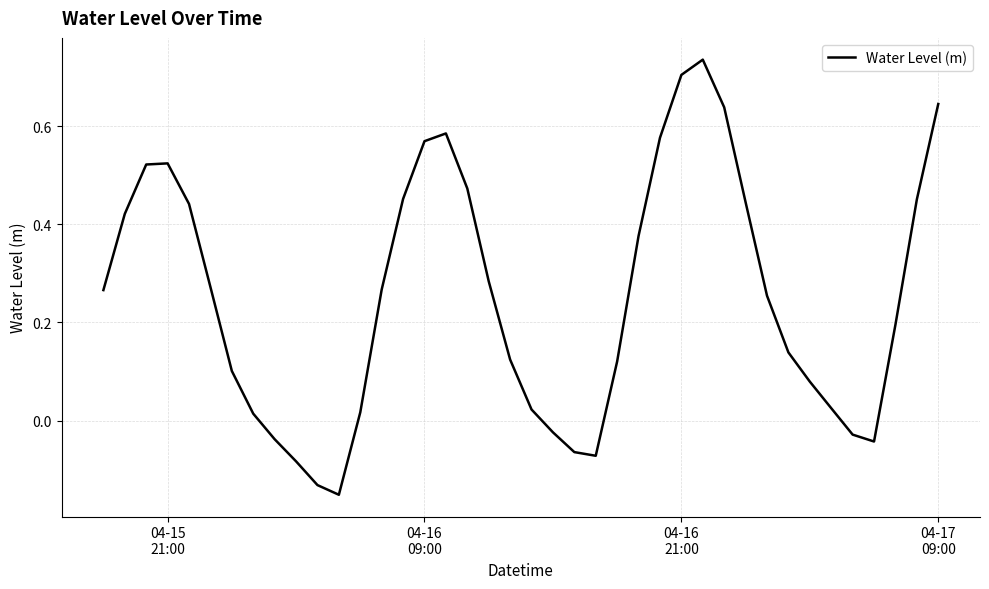

Reading left to right, transcribe all the data shown in this chart.

0.3	0.4	0.5	0.5	0.4	0.3	0.1	0.0	-0.0	-0.1	-0.1	-0.2	0.0	0.3	0.5	0.6	0.6	0.5	0.3	0.1	0.0	-0.0	-0.1	-0.1	0.1	0.4	0.6	0.7	0.7	0.6	0.4	0.3	0.1	0.1	0.0	-0.0	-0.0	0.2	0.5	0.6